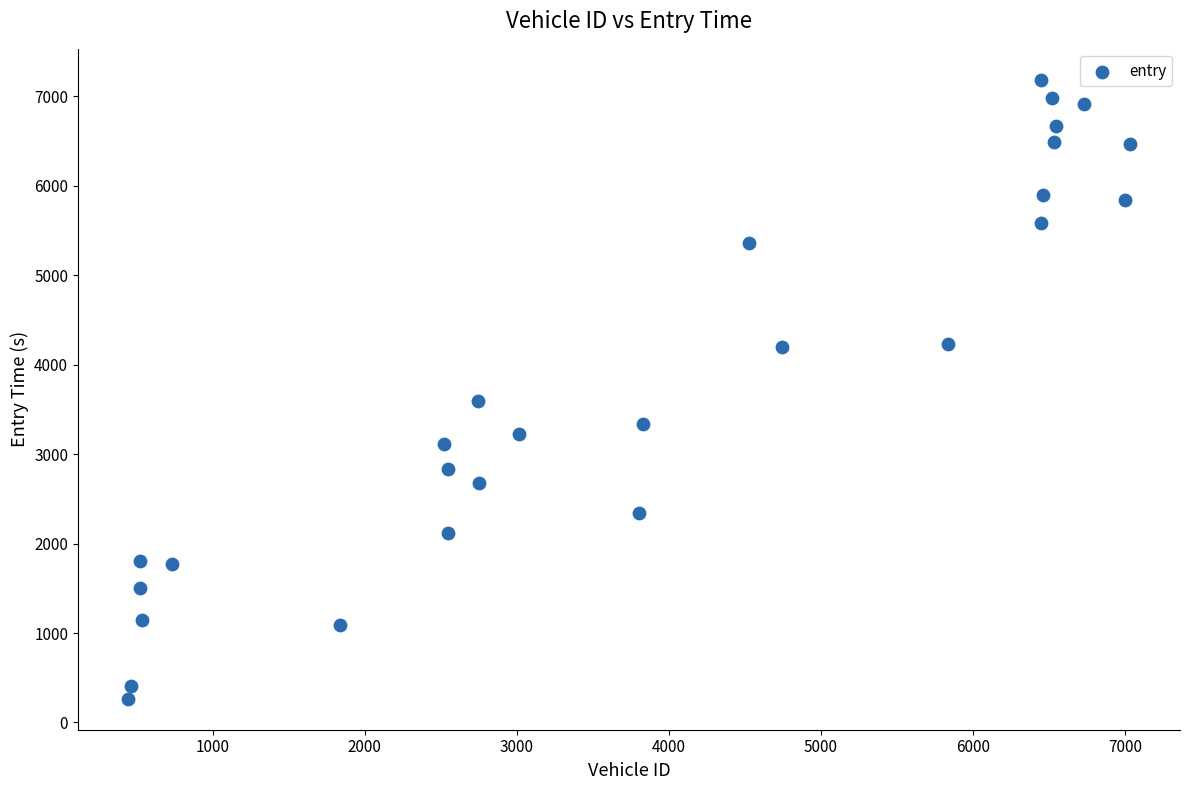

What is the range of Y values (max minus min)?

6920.0